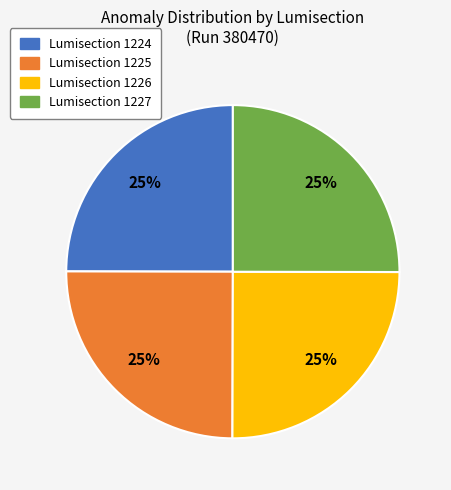

To the nearest percent, what is the average slice percentage?

25%